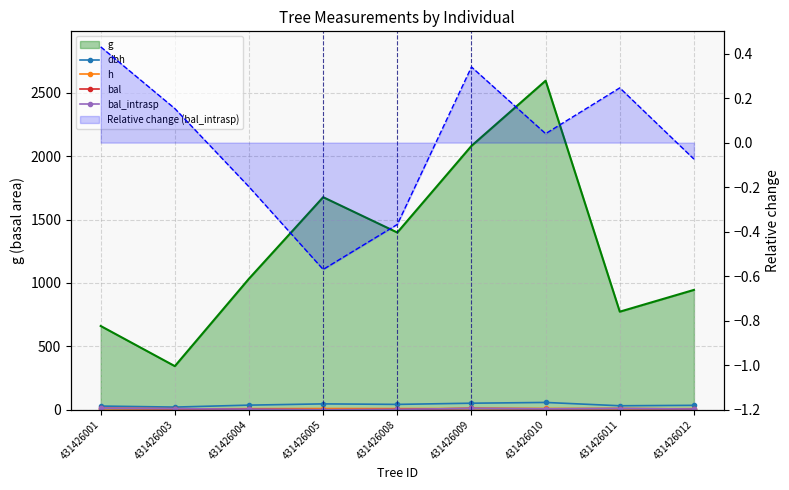

True or false: h has a value of 9.7 at 431426005.

True